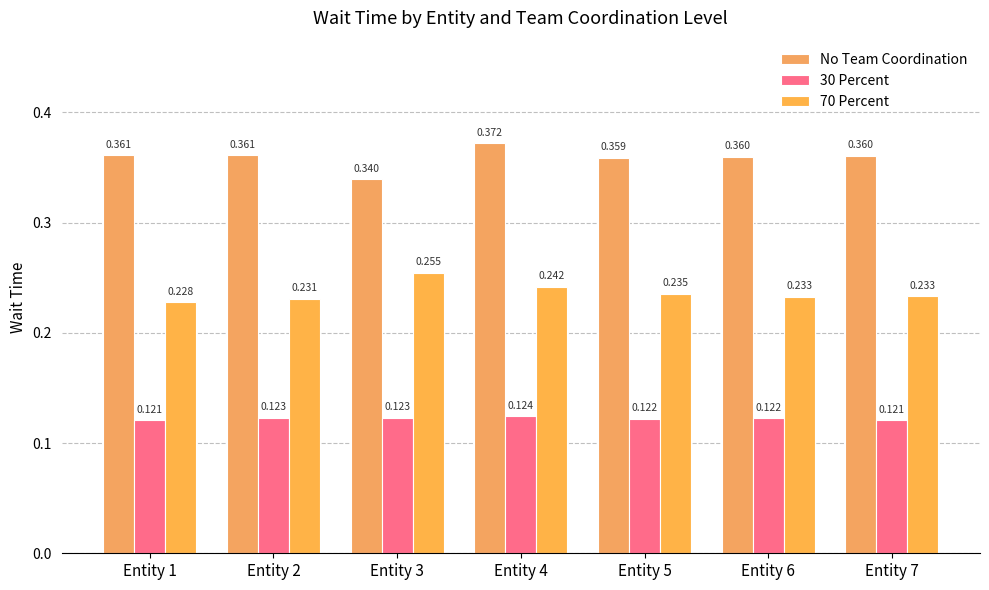

List the labels in order of 30 Percent value, largest first.

Entity 4, Entity 3, Entity 2, Entity 6, Entity 5, Entity 1, Entity 7